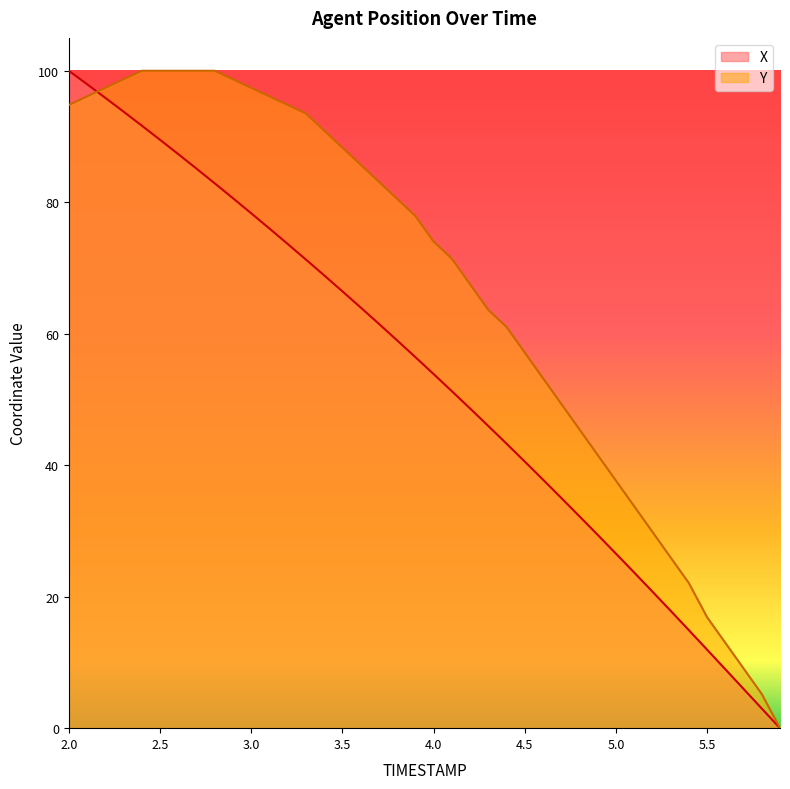

Which has a higher value, 4.9 or 2.8?

2.8